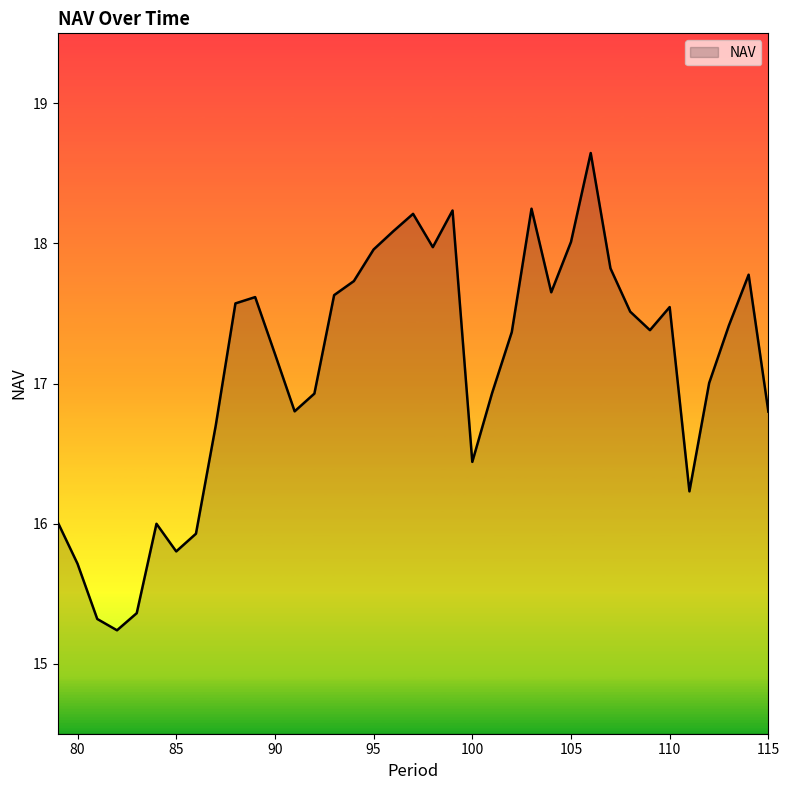

What is the smallest value displayed?

15.2